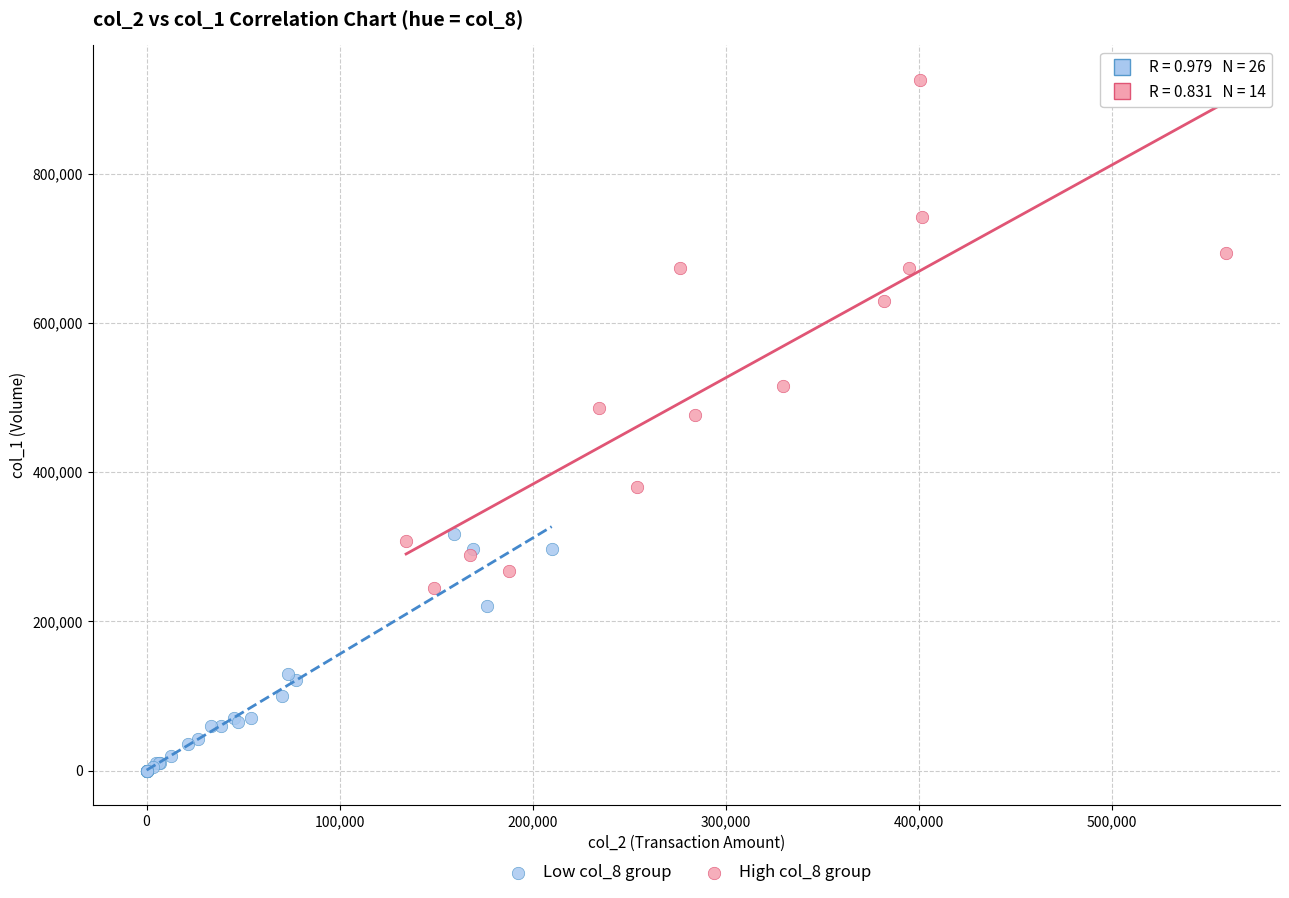

Which series contains the lowest Y value?

Low col_8 group